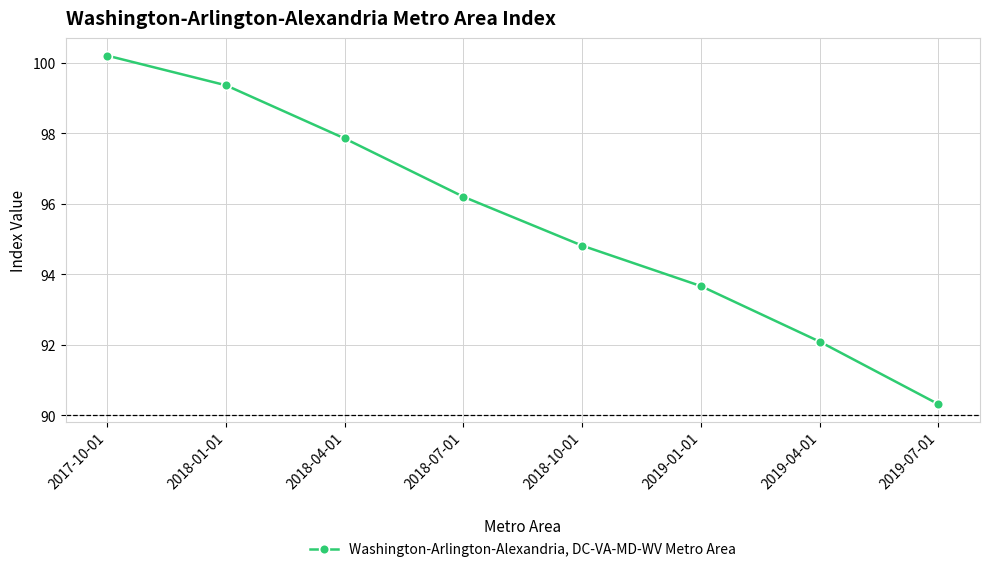

How many lines are shown in the chart?

1